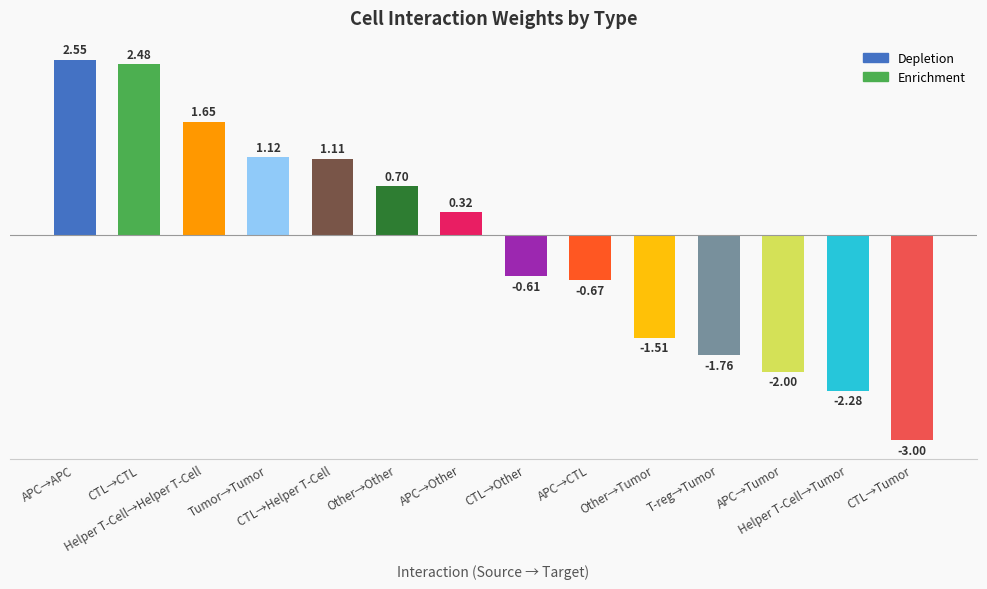

Reading left to right, what are all the values shown in this chart?

Depletion: -3.0	-2.3	-2.0	-1.8	-1.5	-0.7	-0.6
Enrichment: 2.6	2.5	1.6	1.1	1.1	0.7	0.3